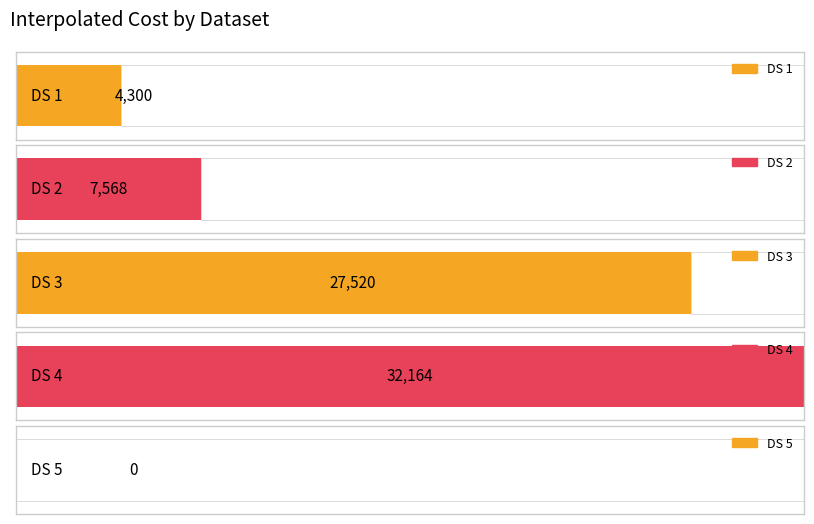

Which has a higher value, DS 3 or DS 1?

DS 3